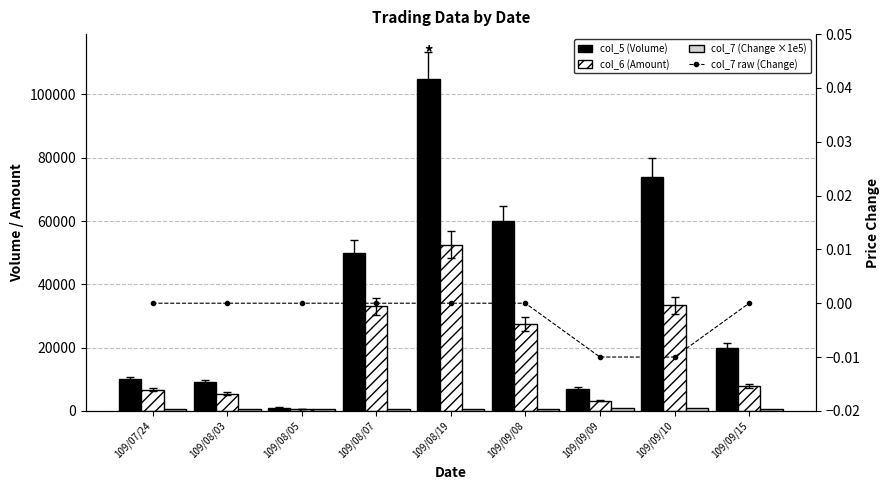

What value does the col_7 (Change ×1e5) series have at 109/09/15?

500.0